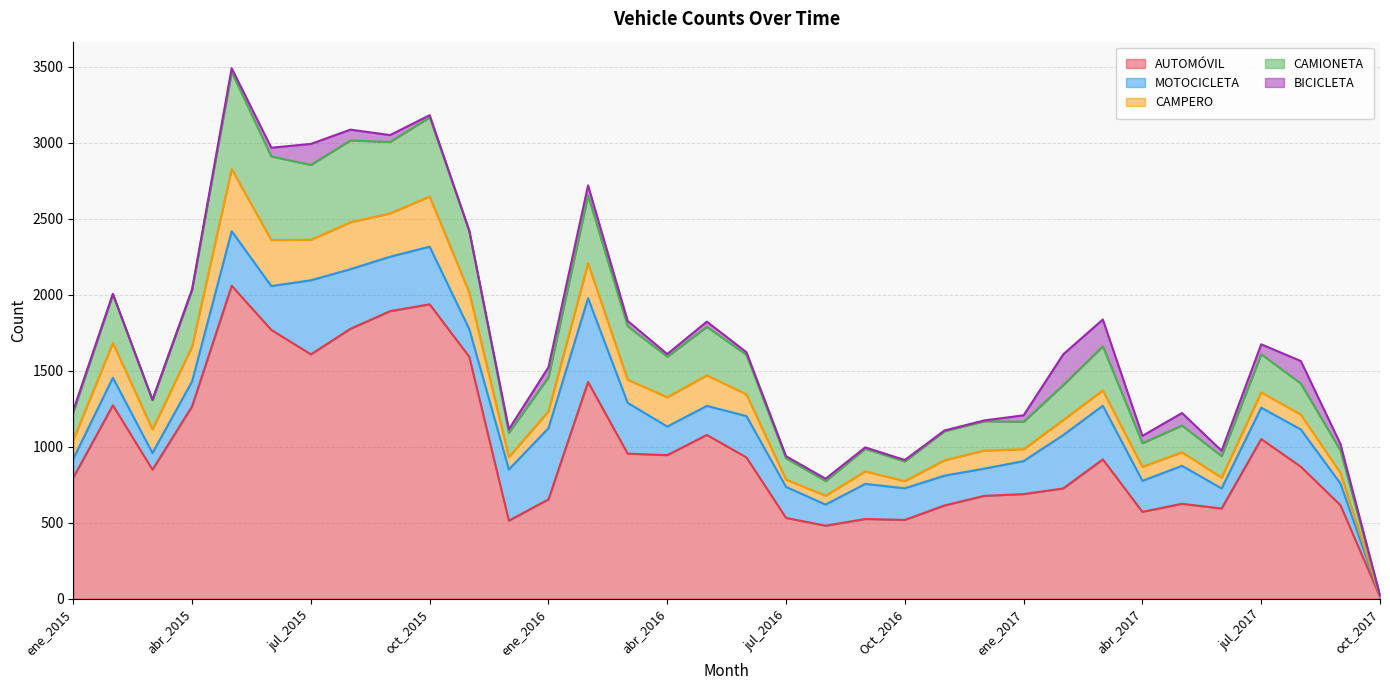

At which label does AUTOMÓVIL first exceed 868?

feb_2015